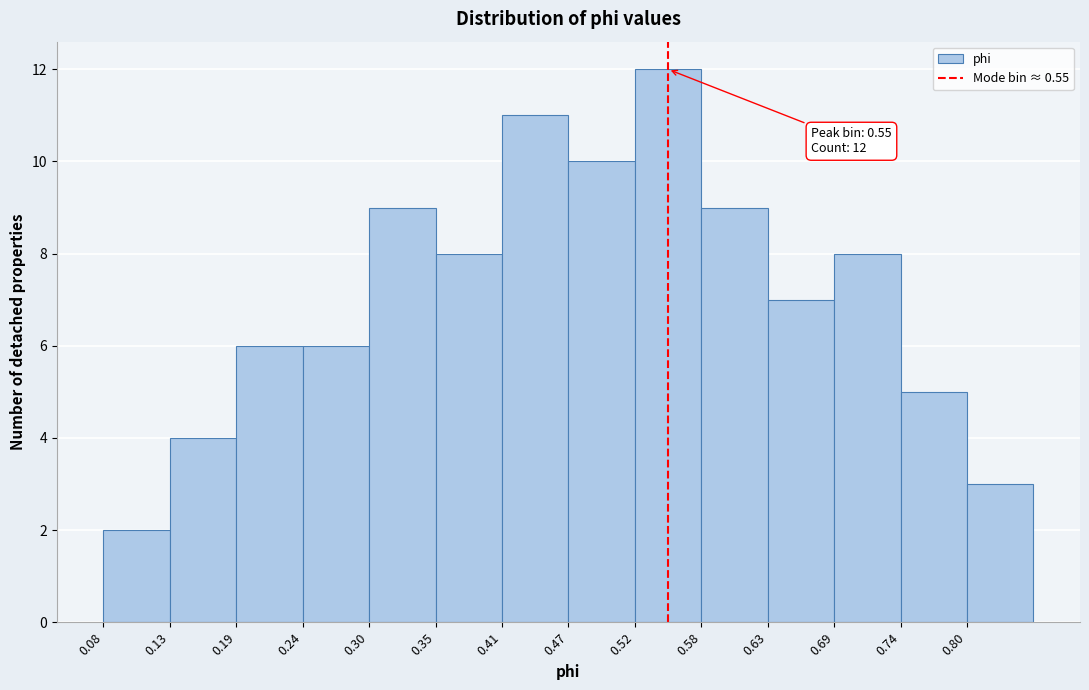

Over which range of the x-axis is the bar tallest?

0.52 to 0.58